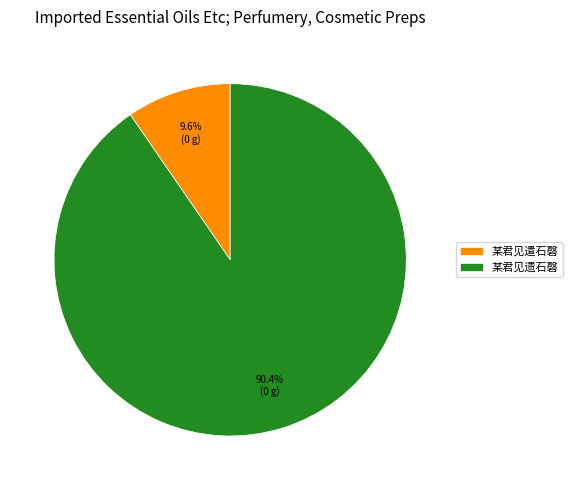

Combined, do 某君见遣石磬 and 某君见遗石磬 account for over 50%?

Yes